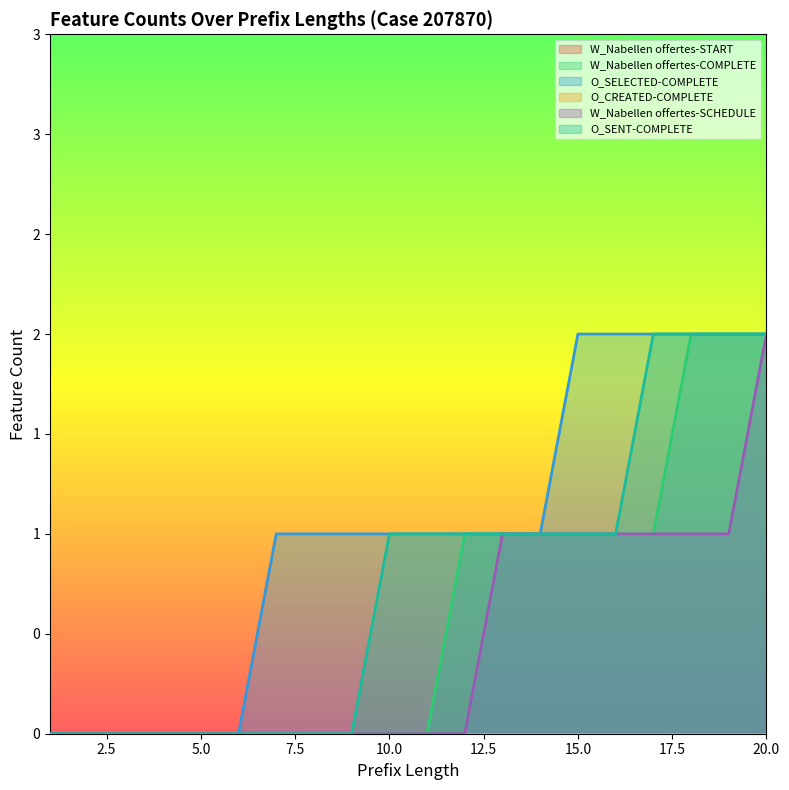

True or false: W_Nabellen offertes-COMPLETE and O_SENT-COMPLETE cross at least once.

False